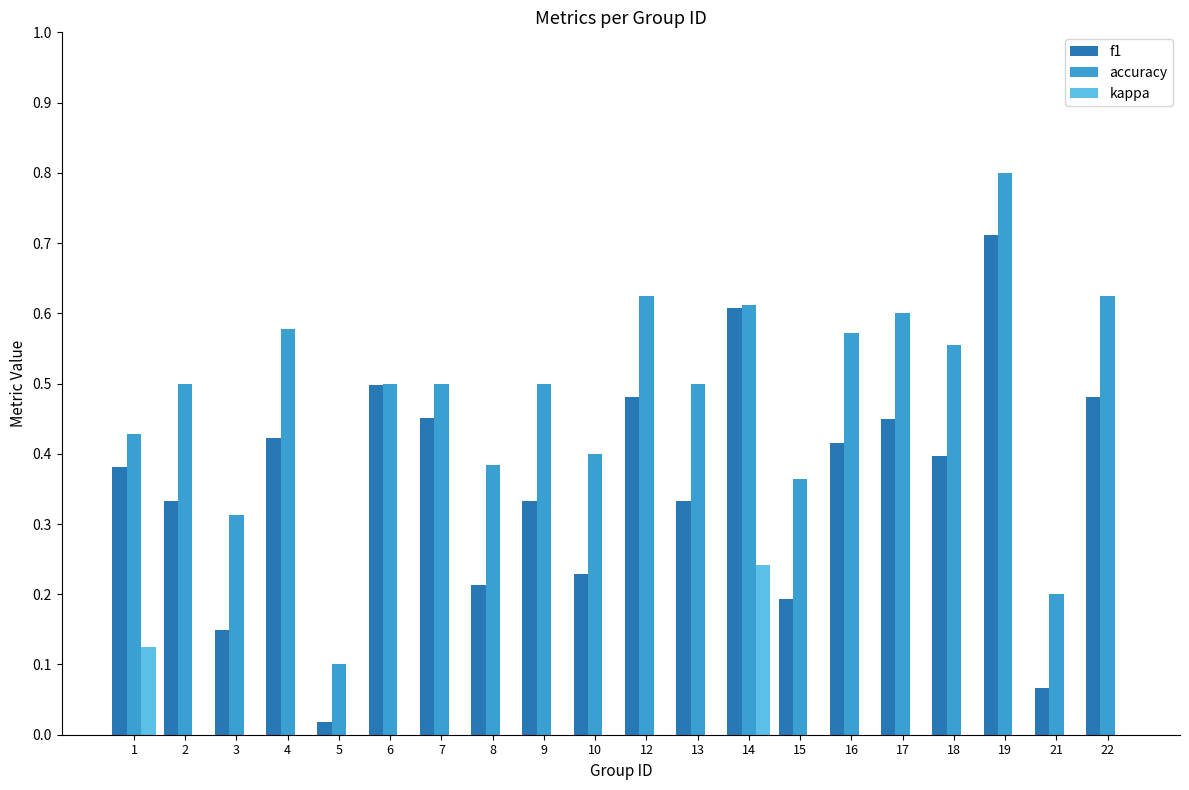

Which series has the largest total across all categories?

accuracy